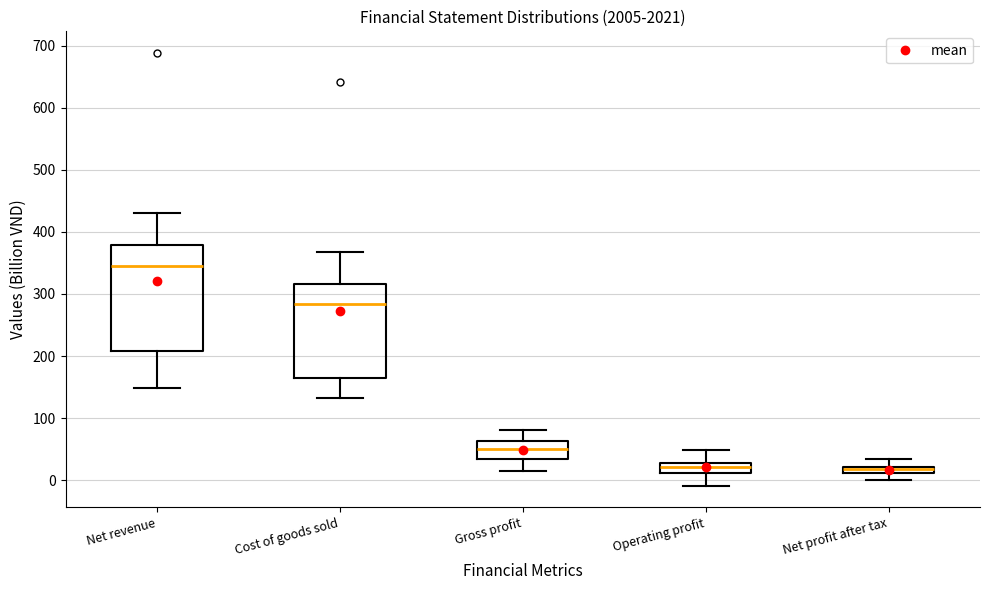

Where does the median line of the box for Operating profit sit on the y-axis? The values are not printed on the chart, so give them approximately, as read against the axis.

20